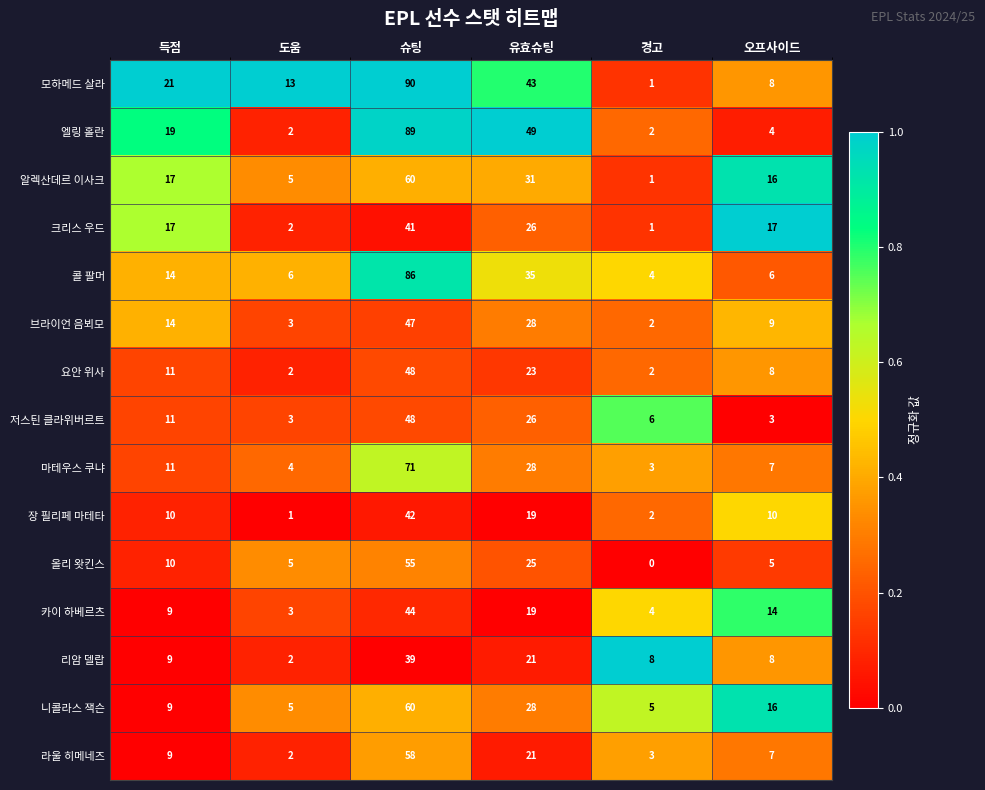

Between 도움 and 유효슈팅, which series saw the biggest shift?

엘링 홀란